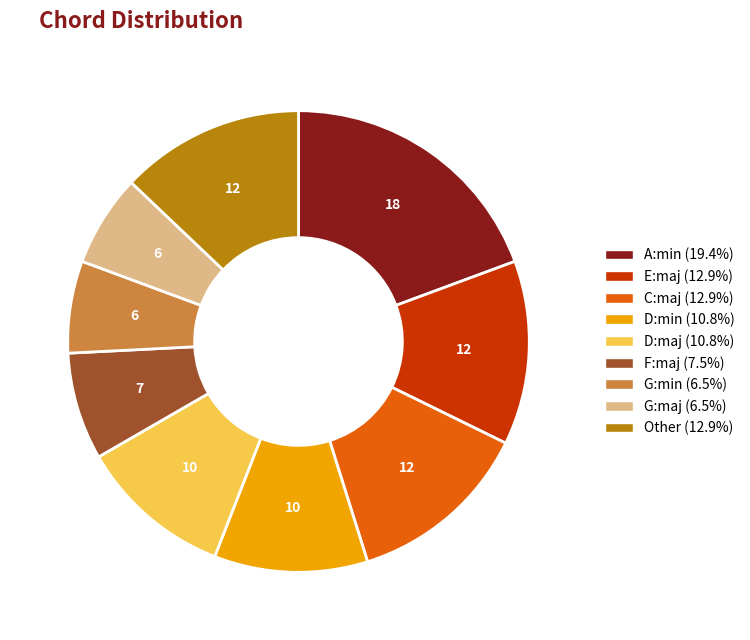

Is there any slice that represents more than half of the pie?

No